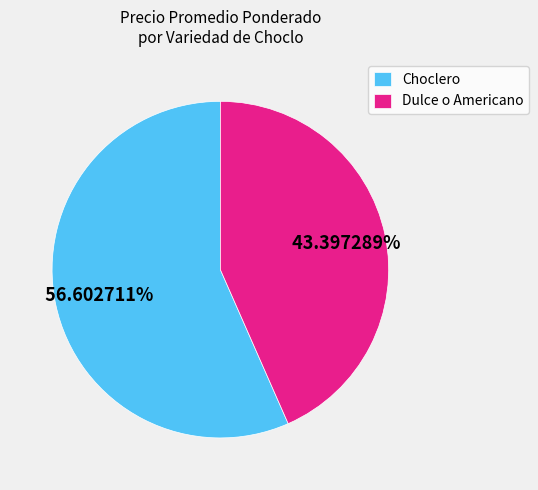

Rank the categories by value from highest to lowest.

Choclero, Dulce o Americano